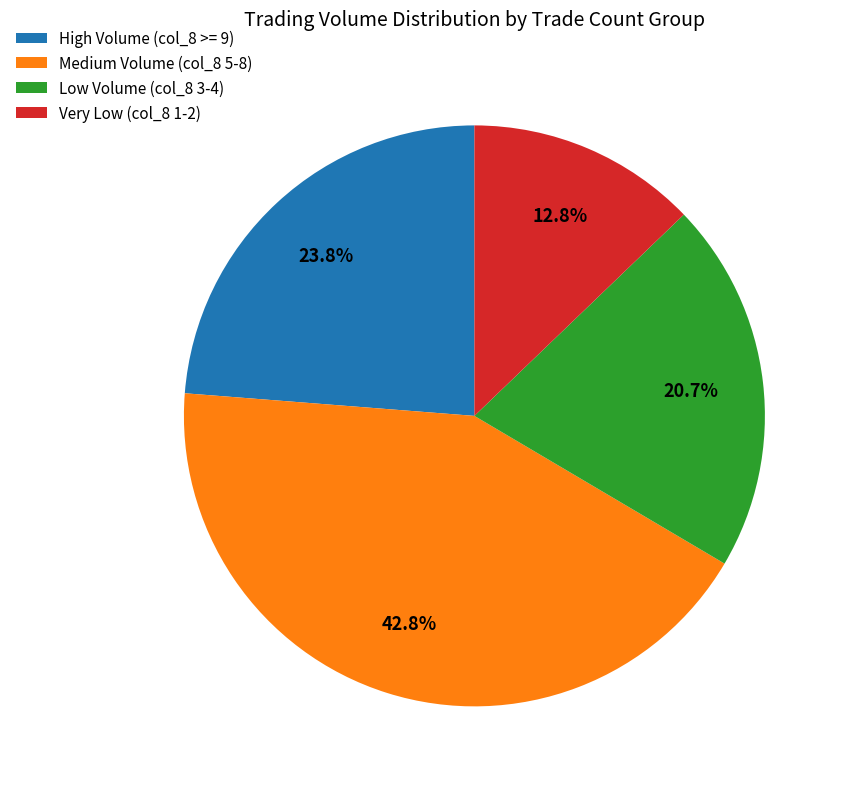

Rank the categories by value from lowest to highest.

Very Low (col_8 1-2), Low Volume (col_8 3-4), High Volume (col_8 >= 9), Medium Volume (col_8 5-8)